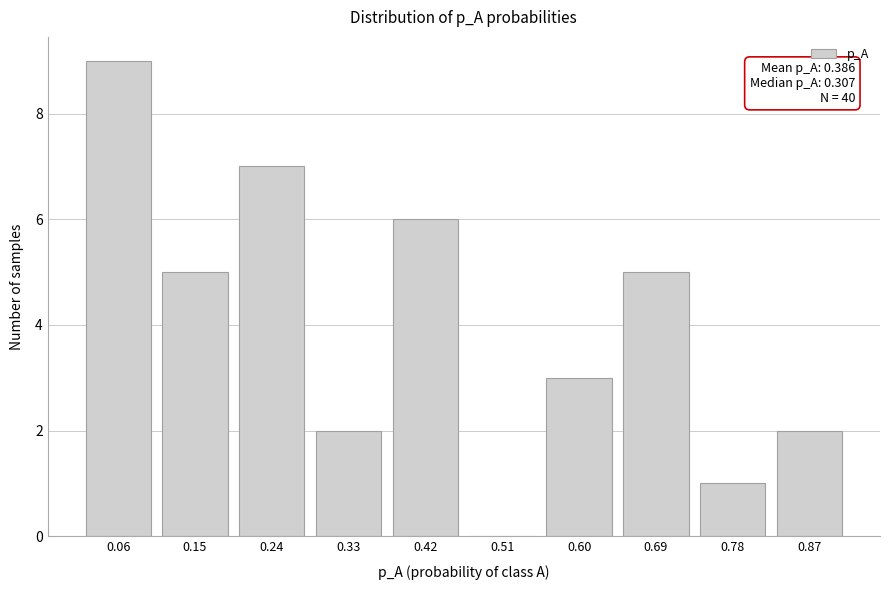

Reading left to right, list all the values displayed in this chart.

0.06=9	0.15=5	0.24=7	0.33=2	0.42=6	0.51=0	0.60=3	0.69=5	0.78=1	0.87=2